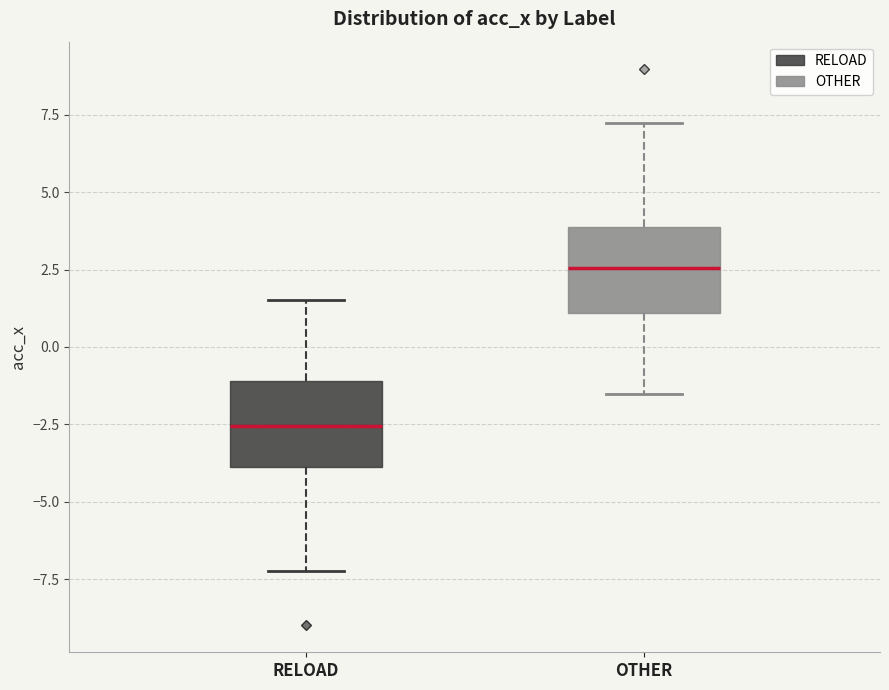

Which box has the highest median line?

OTHER